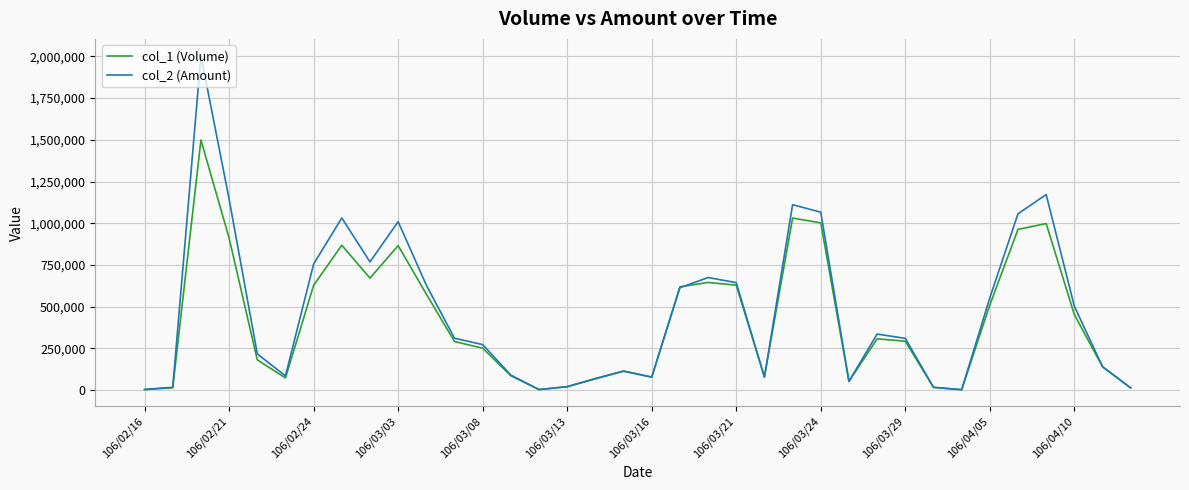

Which series has the widest spread of values?

col_2 (Amount)